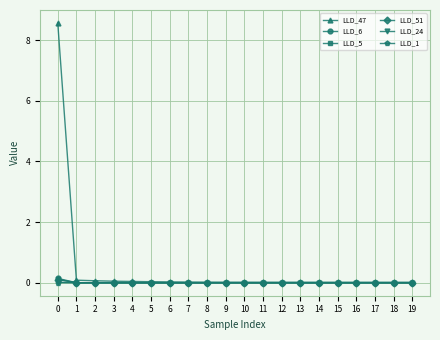

Is it true that LLD_47 equals 0.0 at 15?

True